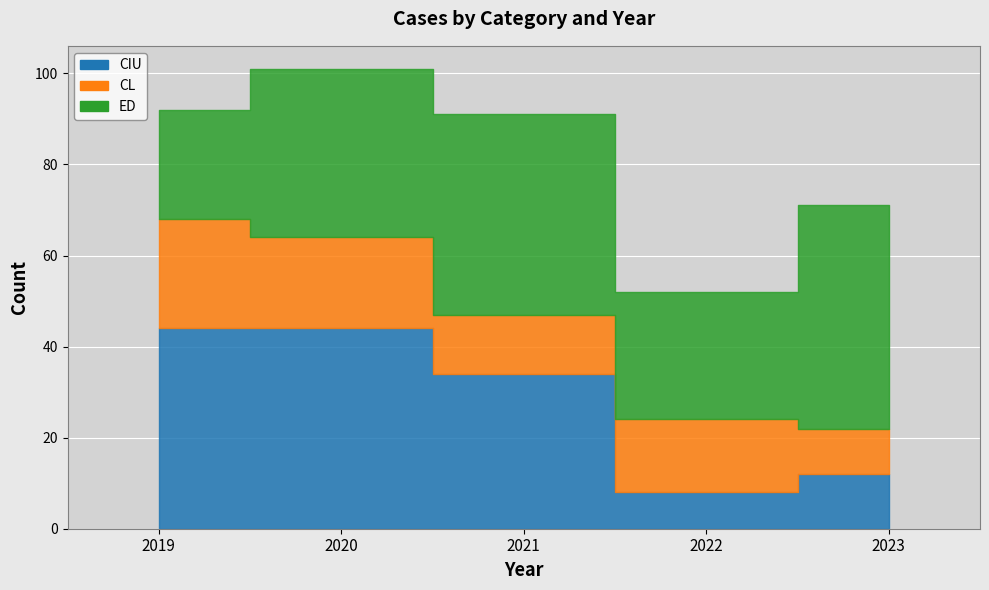

Is the value of CIU at 2020 greater than the value of CL at 2023?

Yes